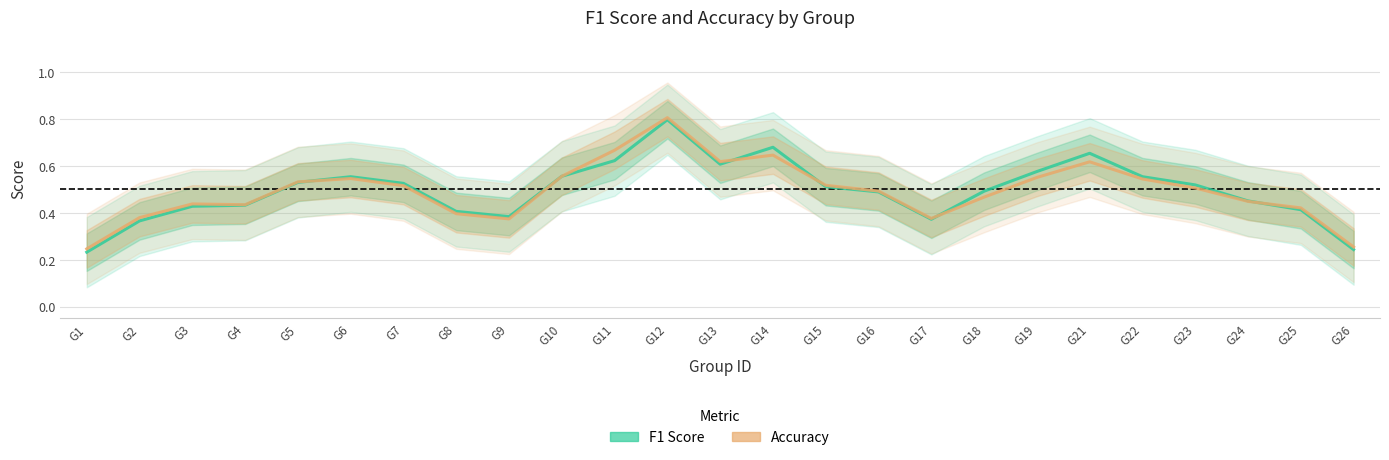

Between which two adjacent categories do F1 Score and Accuracy first intersect?

G5 and G6